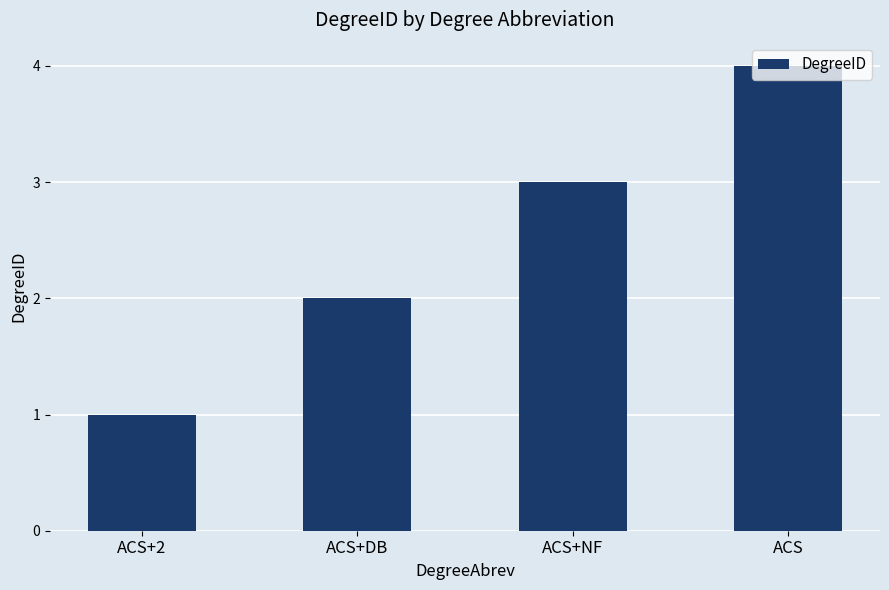

At which category does the chart reach its peak across all series?

ACS